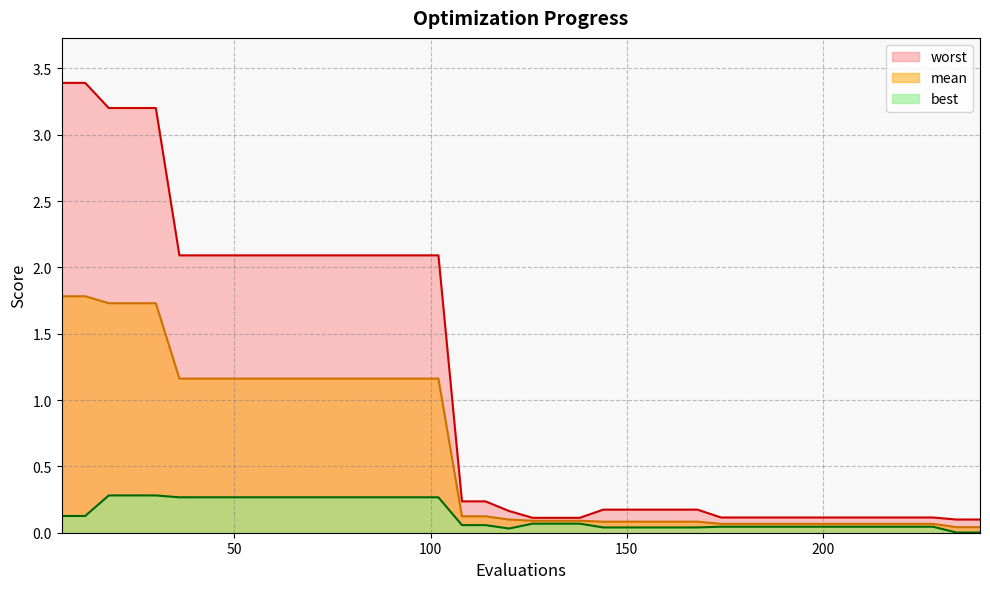

True or false: best has a value of 0.0 at 192.

True